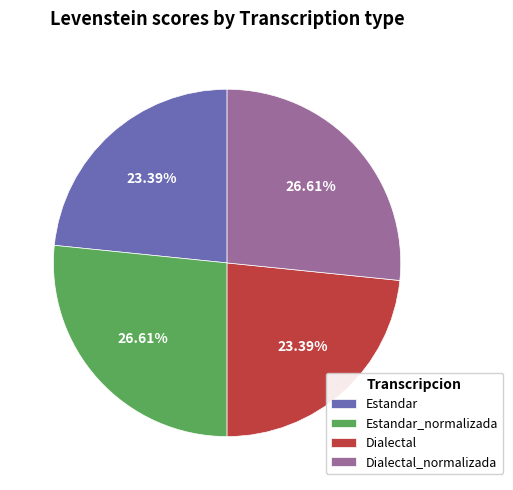

How many slices are in this pie chart?

4